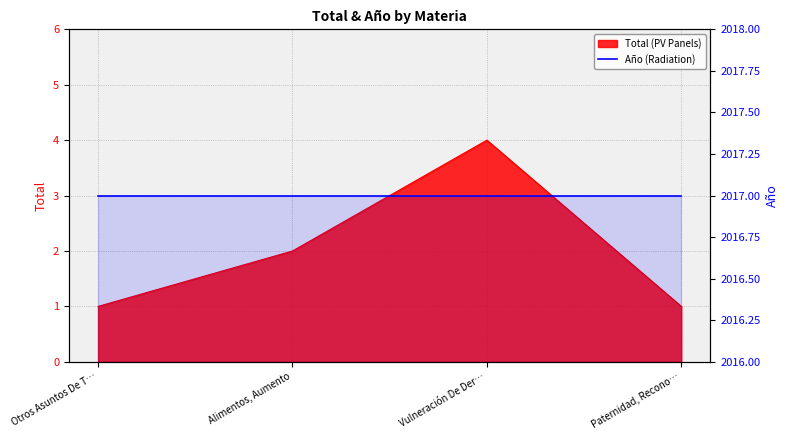

How many values are between 1 and 4?

4